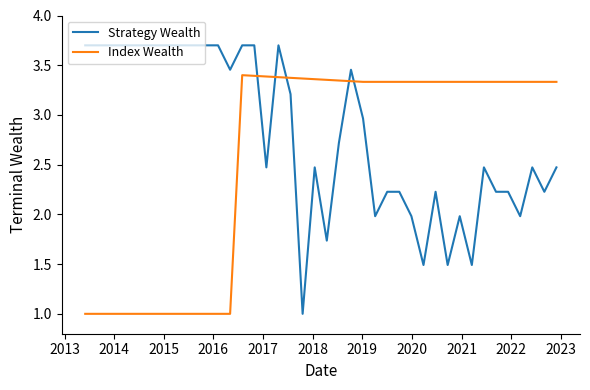

Which series has the largest total across all categories?

Strategy Wealth